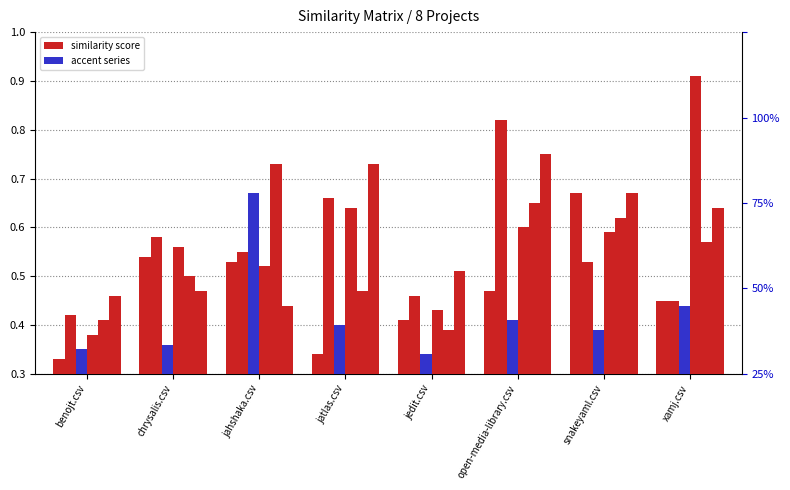

What is the spread (max minus min) of values at benojt.csv?

0.1